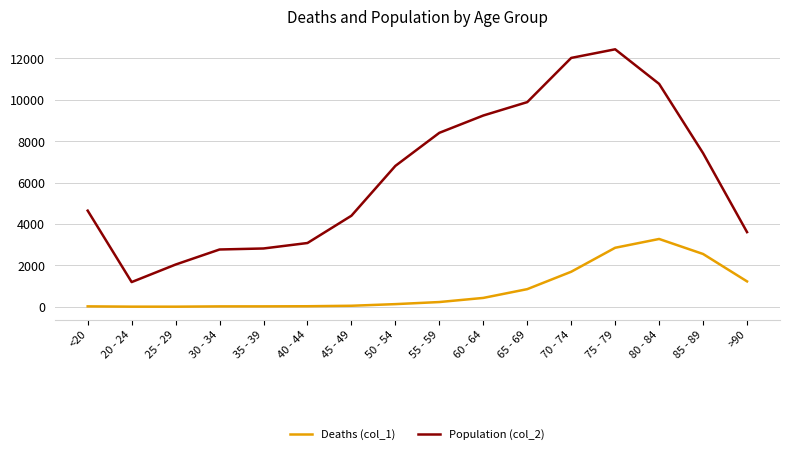

The value of Population (col_2) at 80 - 84 is 18193. True or false?

False